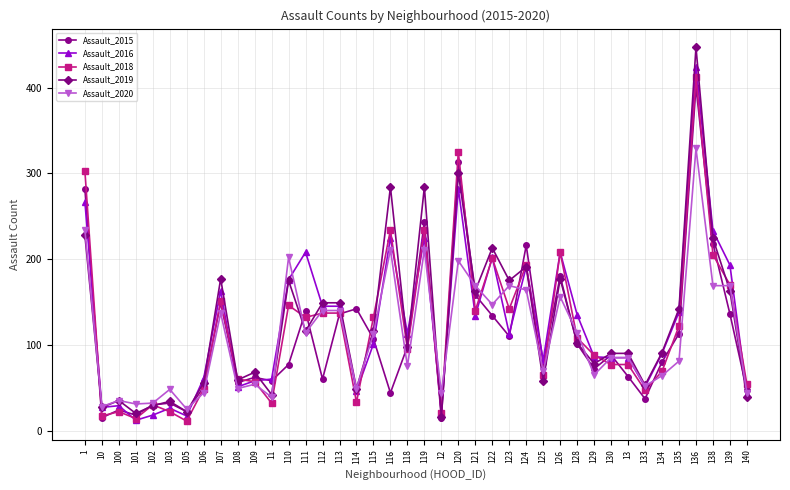

Is this an area chart (filled region under the line)?

No